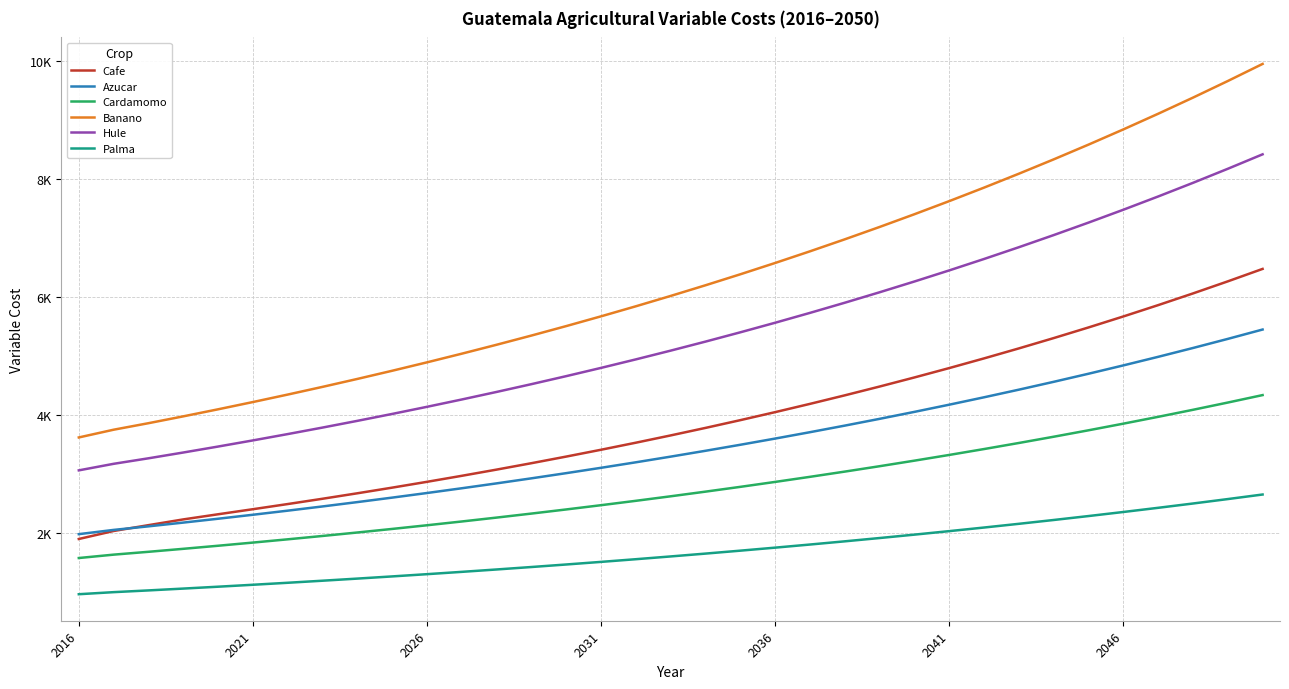

Is this an area chart (filled region under the line)?

No